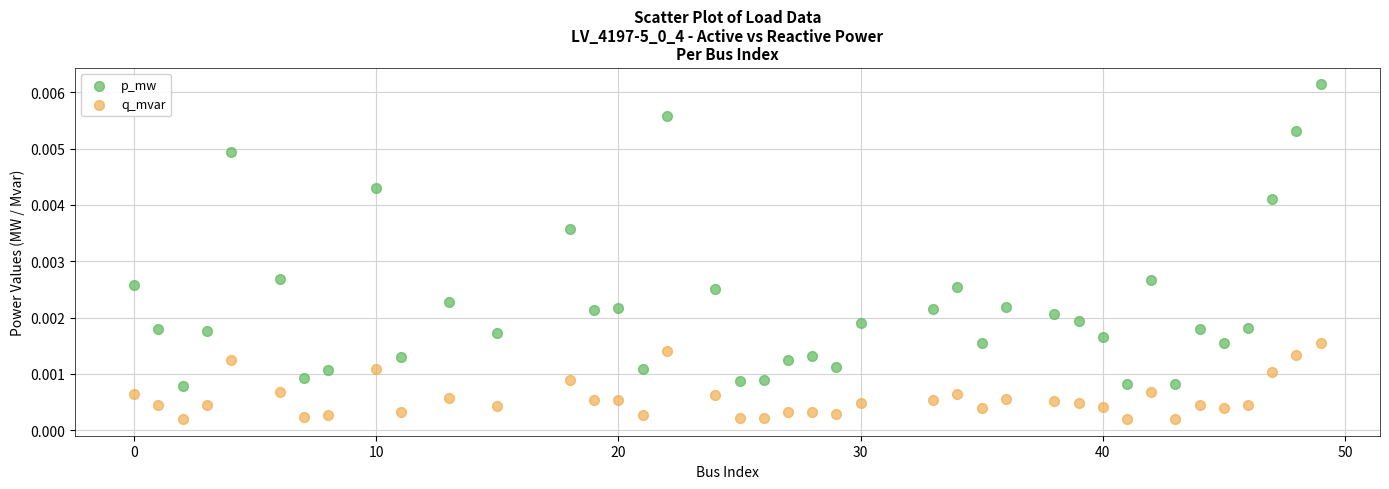

Across all data points, what is the range of X values (max minus min)?

49.0